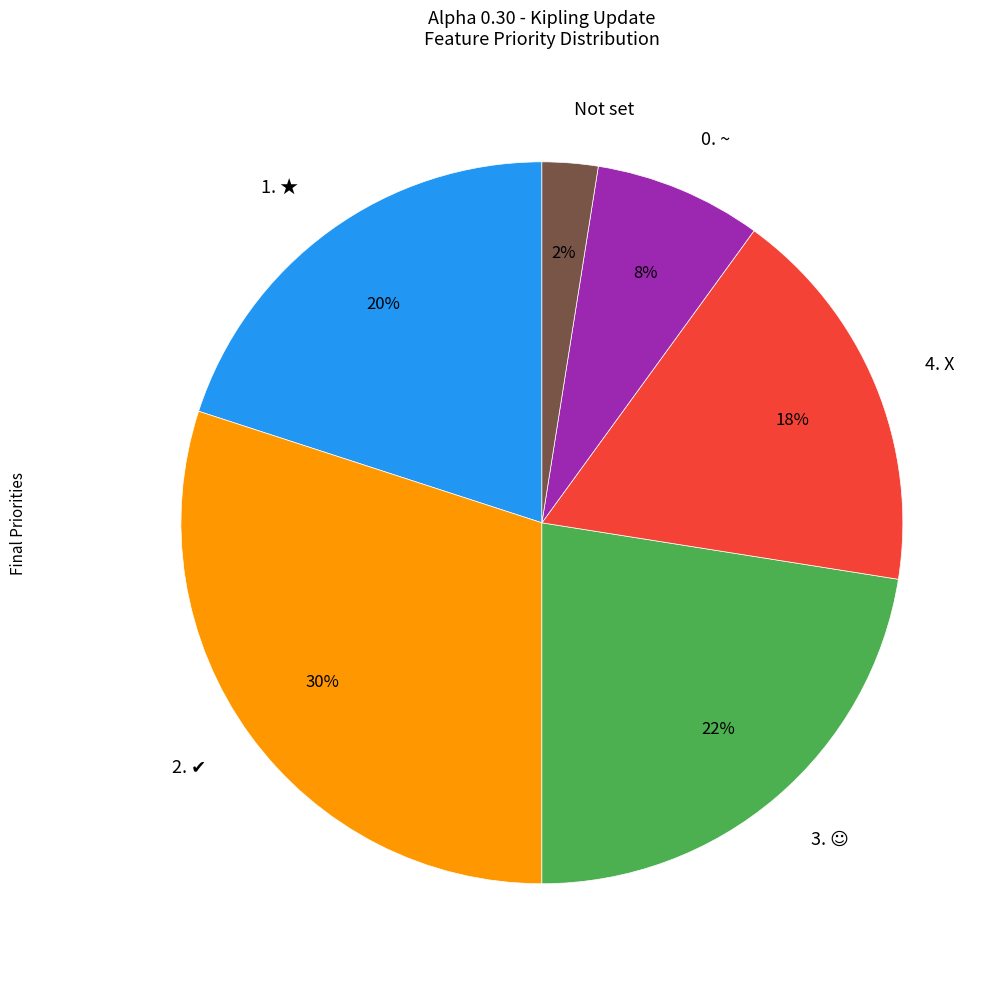

The 4. X slice represents 18% of the pie. True or false?

True